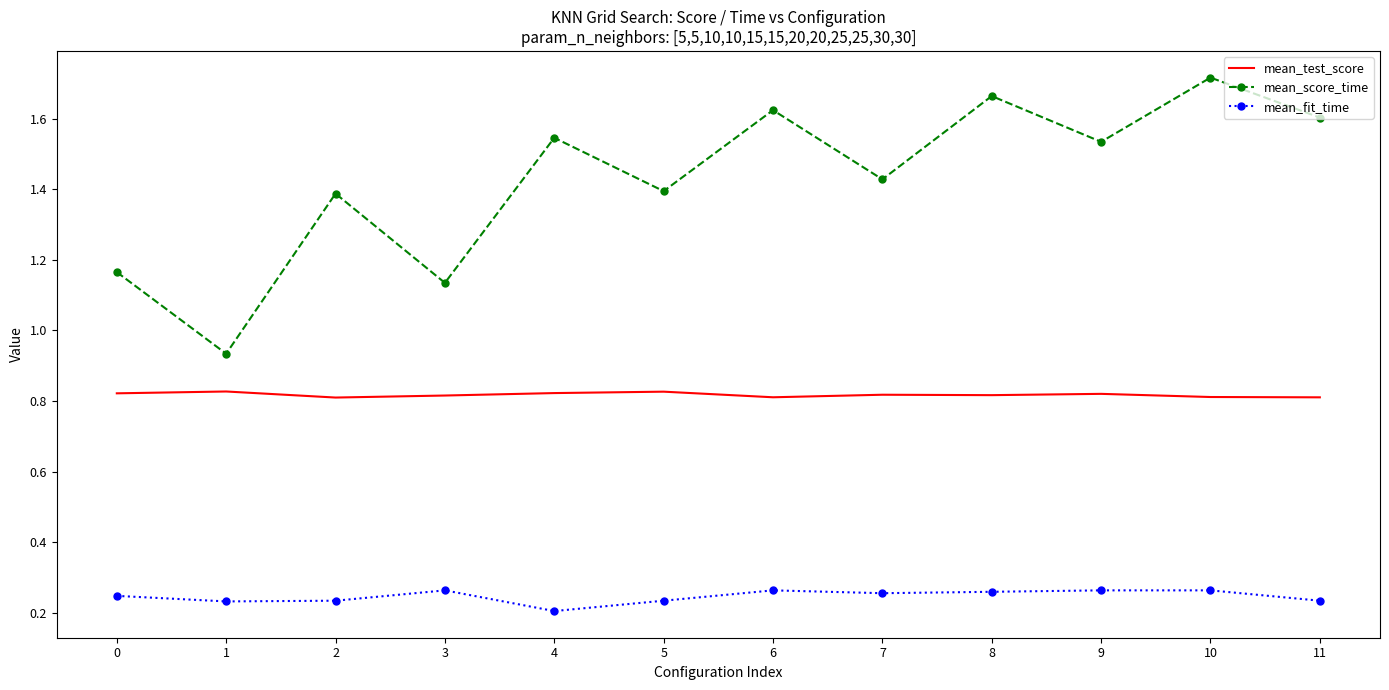

True or false: mean_score_time and mean_test_score intersect in this chart.

False